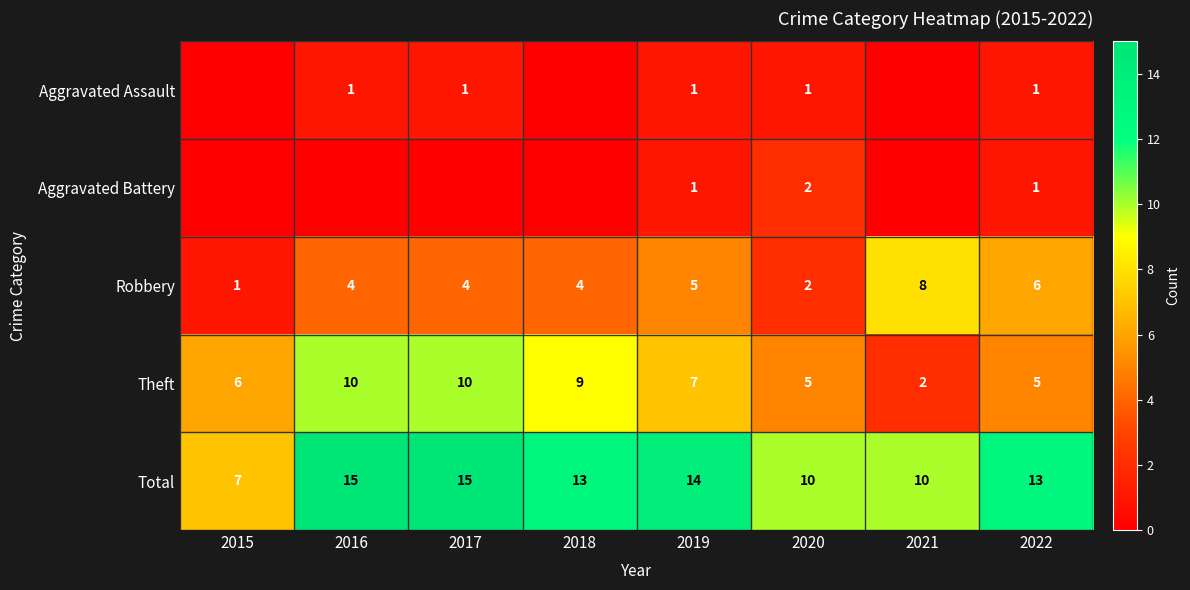

At which label does Total reach its minimum?

2015